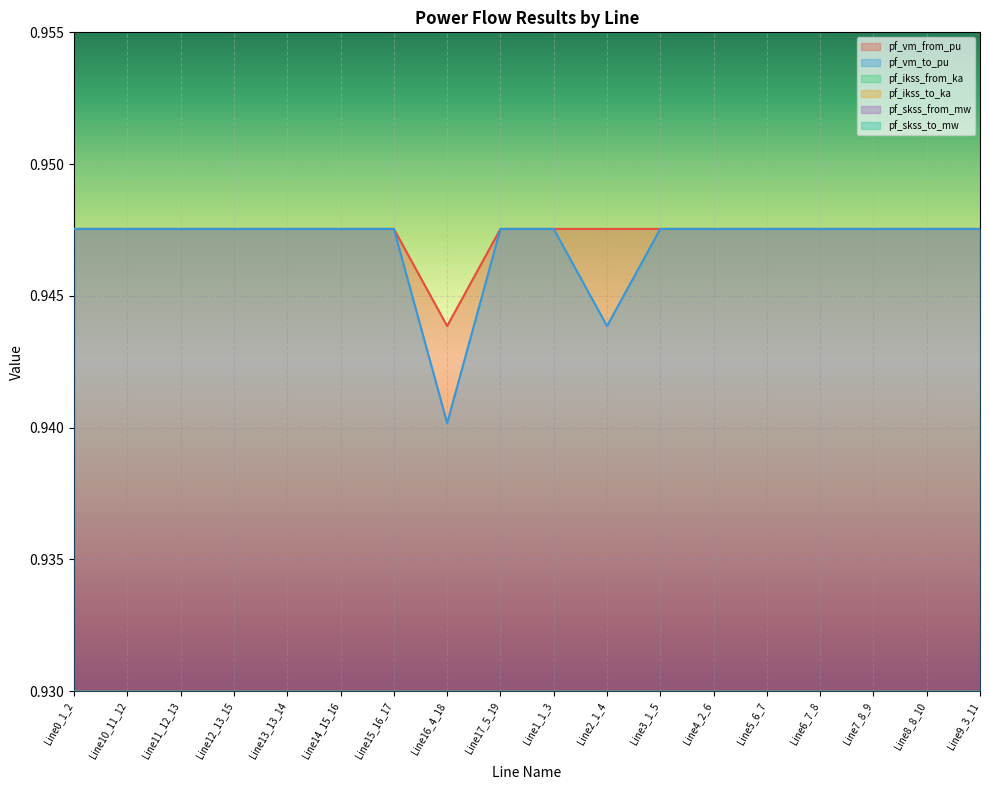

What is the sum of all pf_vm_from_pu values?

17.1